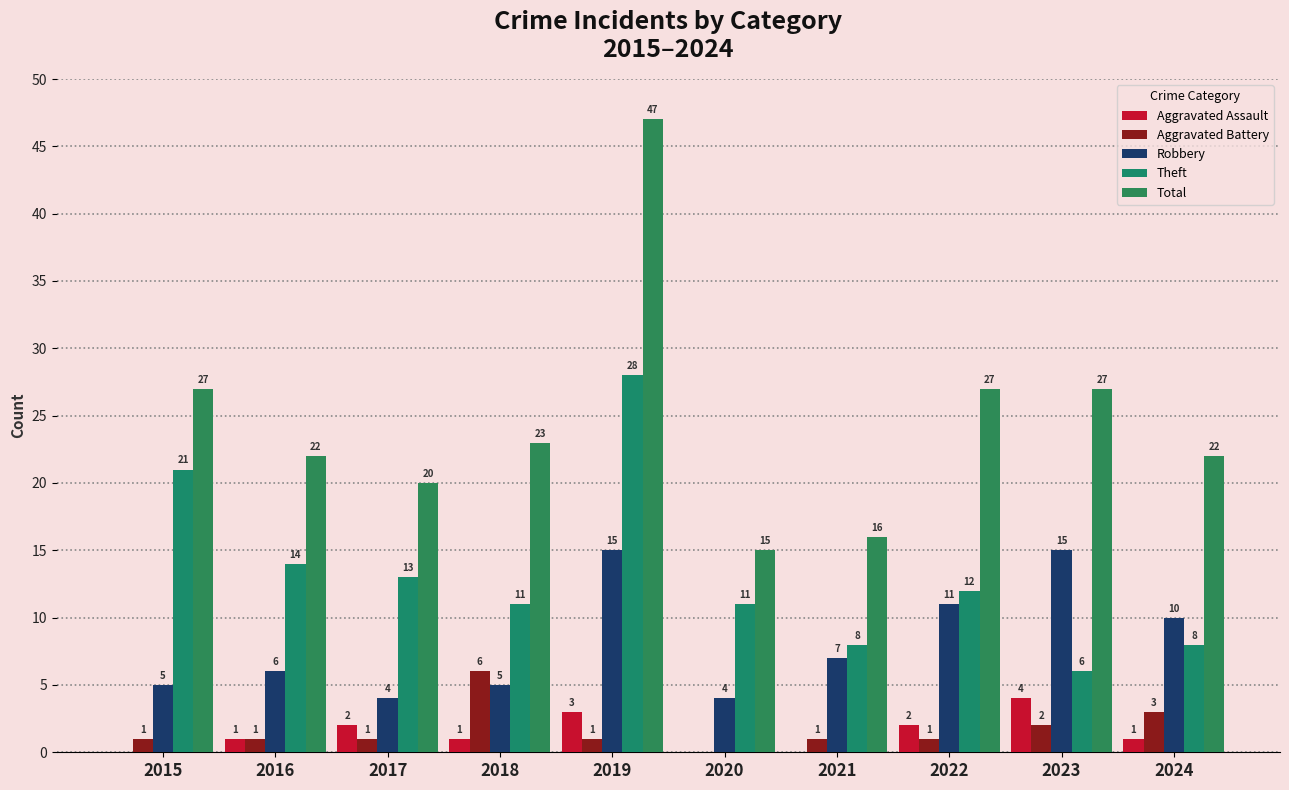

Which label corresponds to the largest value in the chart?

2019